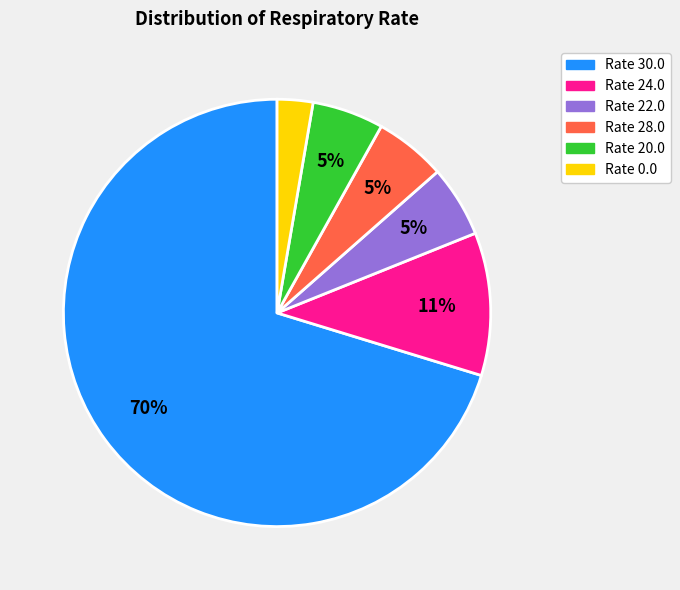

Is there a majority slice in this chart?

Yes